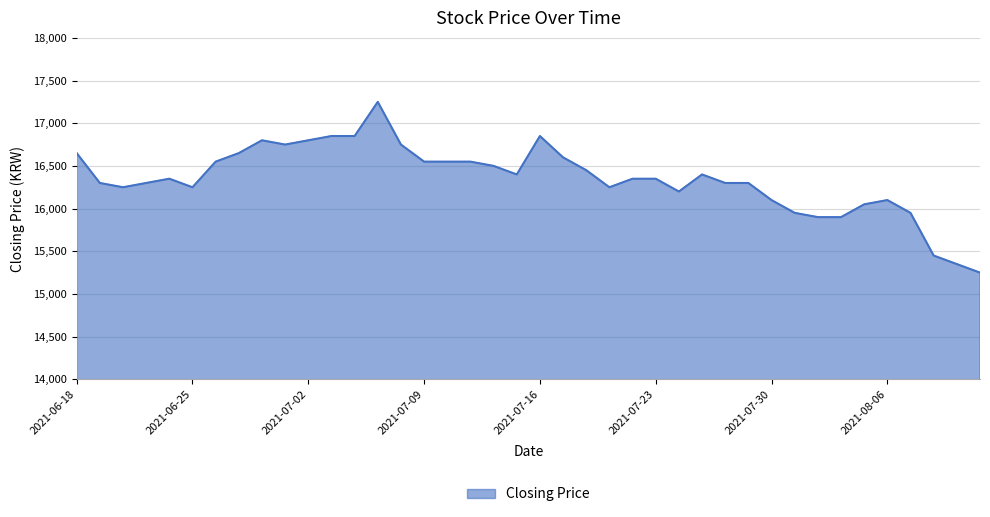

What is the difference between the maximum and minimum values?

2000